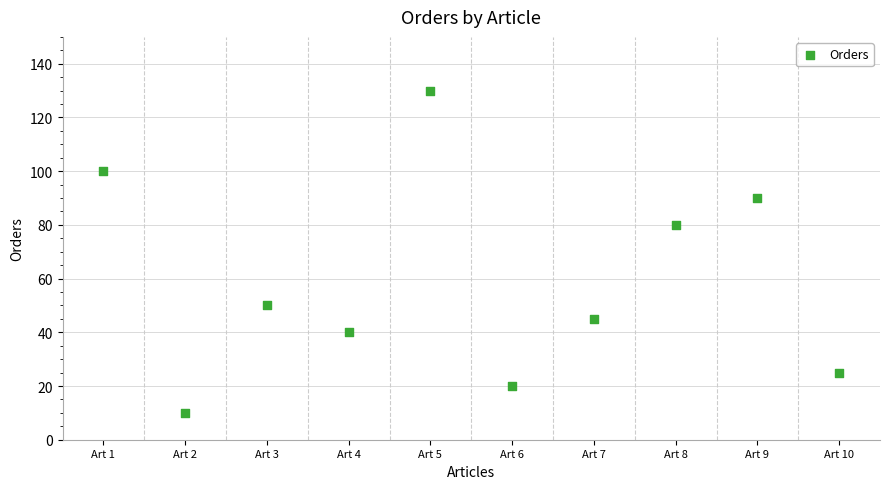

What is the average X value?

6